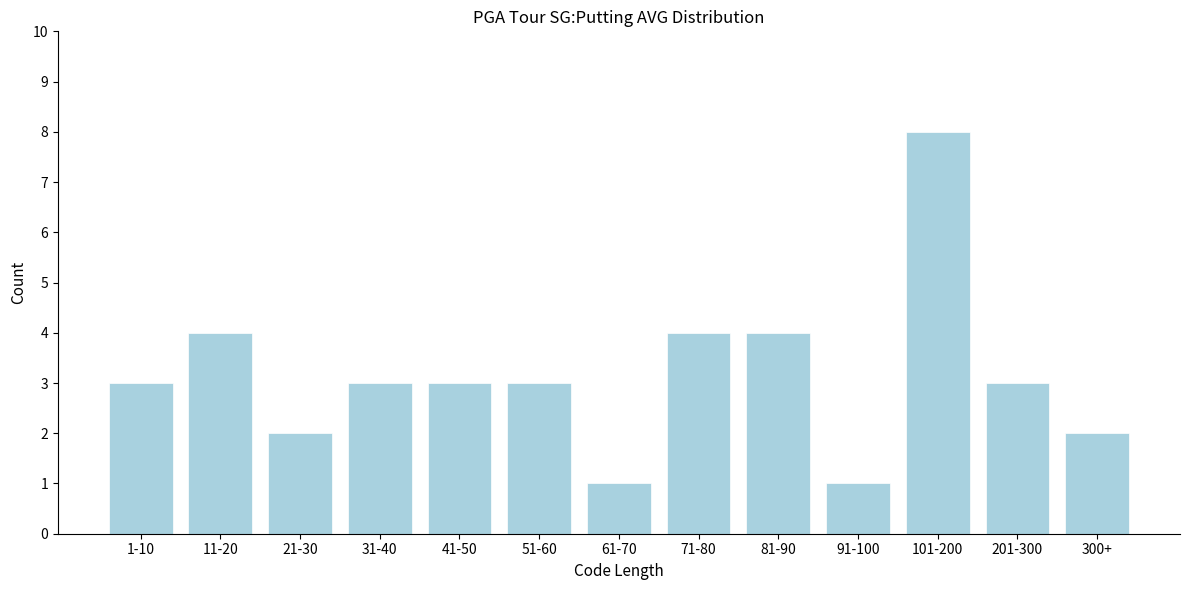

Reading left to right, extract all data points from this chart.

3	4	2	3	3	3	1	4	4	1	8	3	2